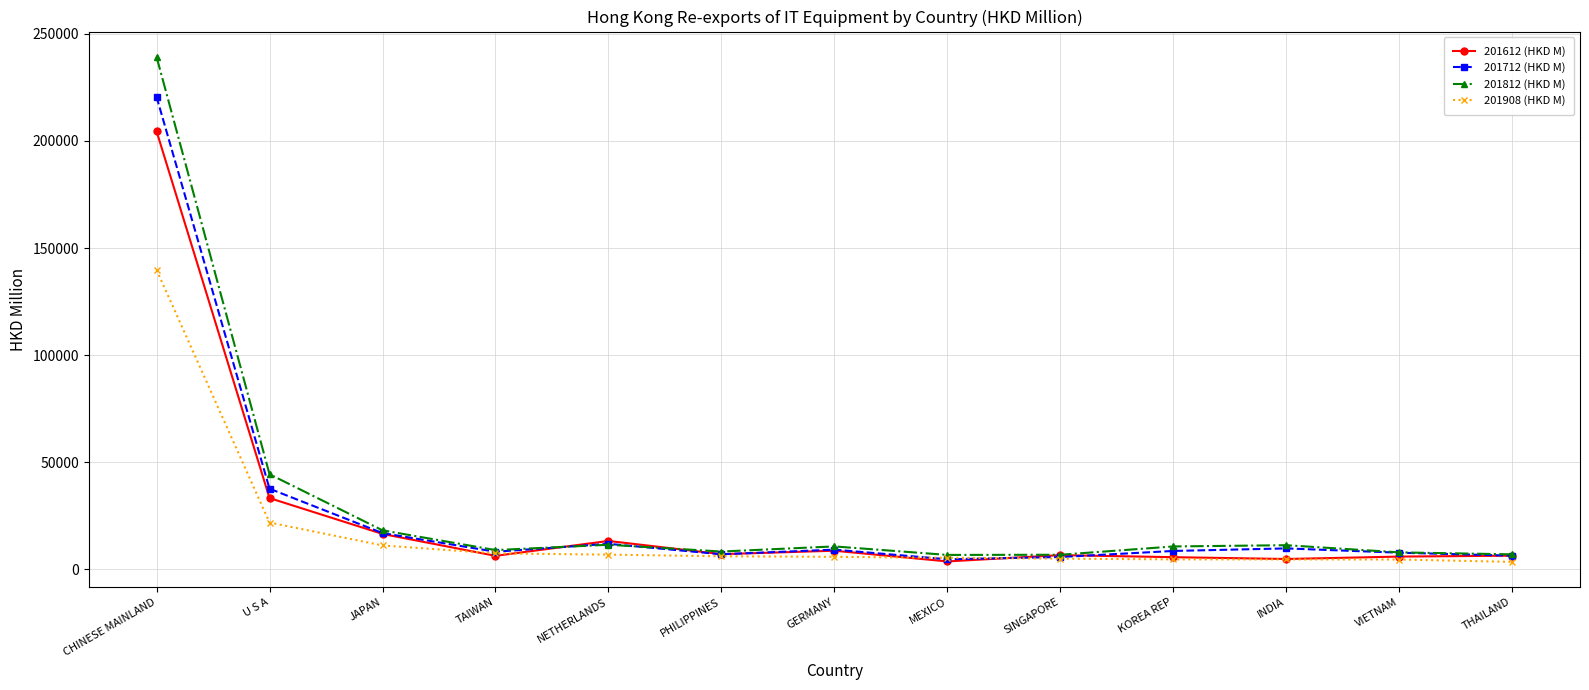

At how many categories does at least one series exceed 166645?

1